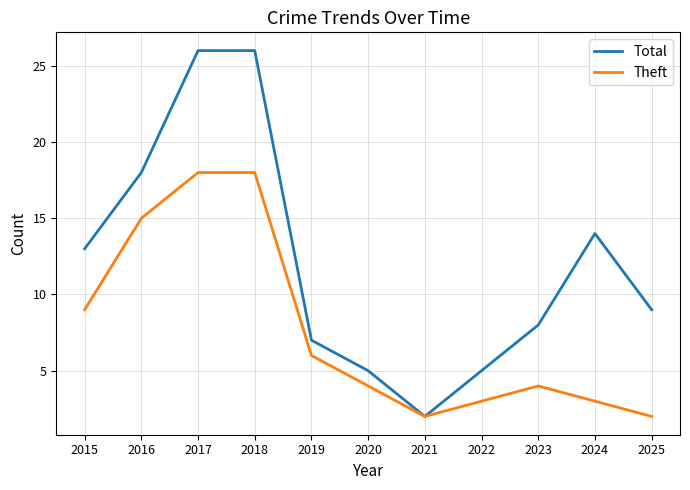

What is the minimum value shown in the chart?

2